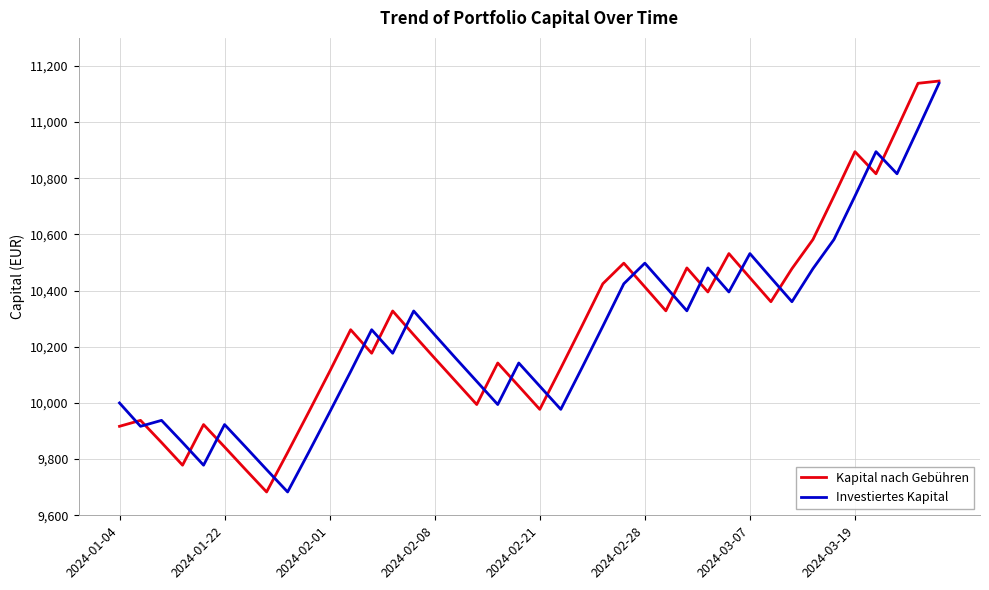

What is the maximum value shown in the chart?

11146.3